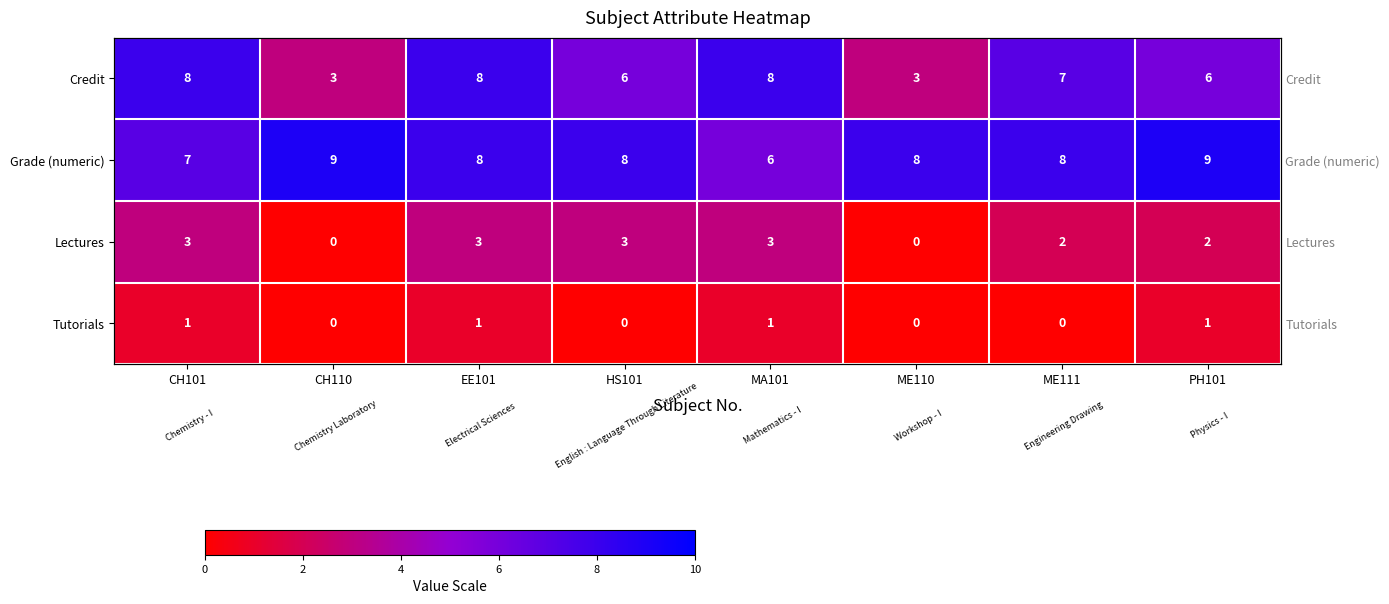

Between CH101 and EE101, which series saw the biggest shift?

Grade (numeric)